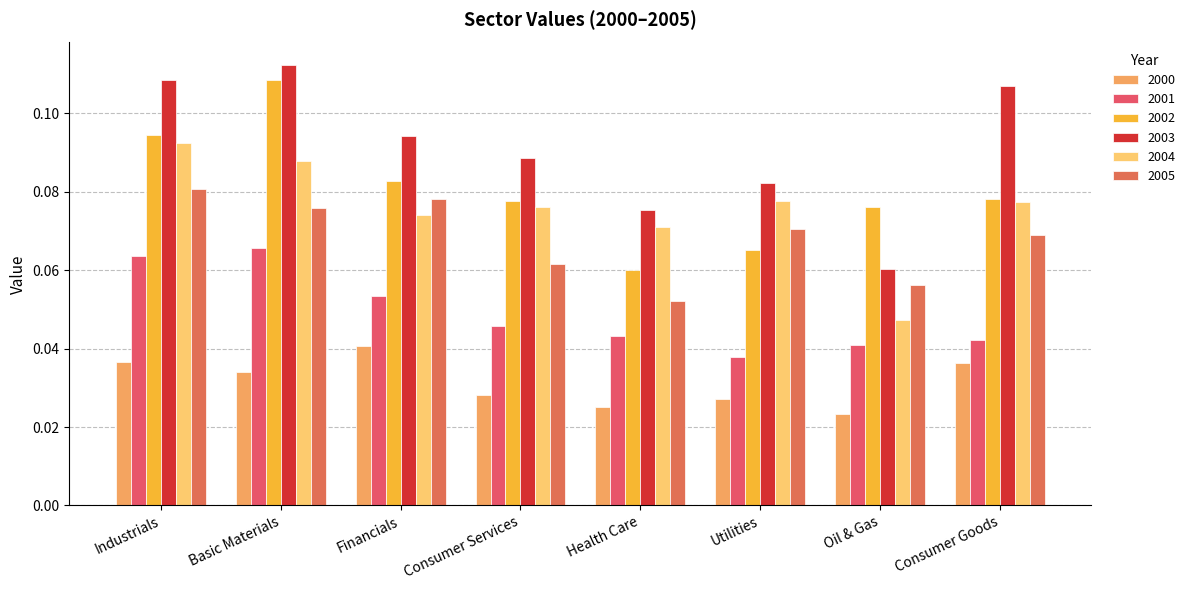

At which label is 2004 closest to 0?

Oil & Gas